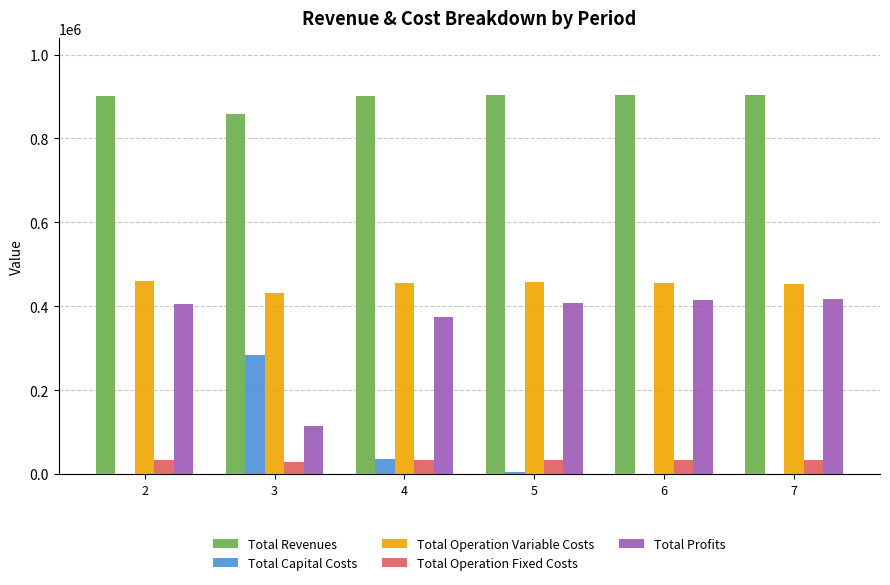

What is the sum of all Total Profits values?

2134765.5